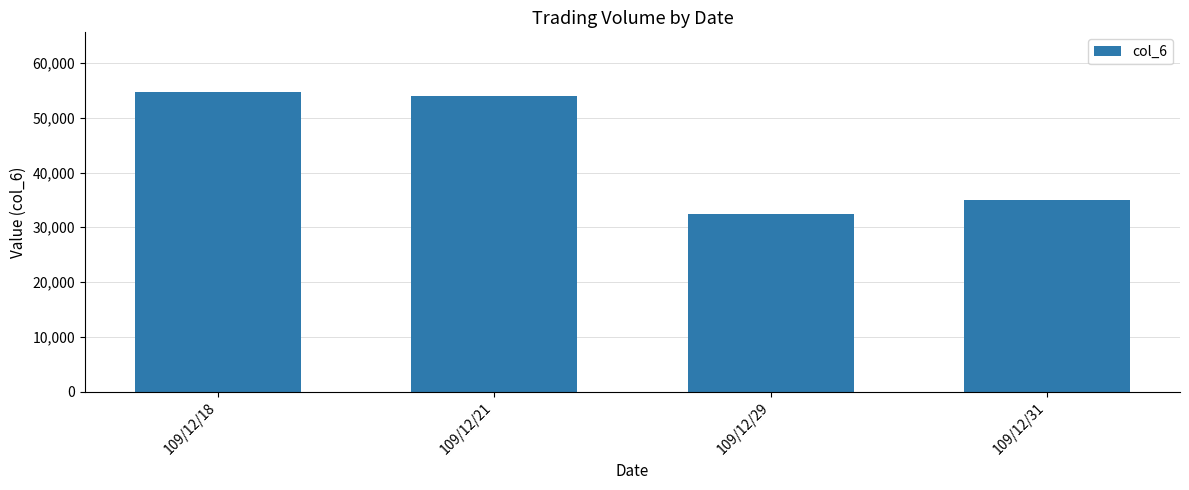

At which label is the value closest to 43575?

109/12/31